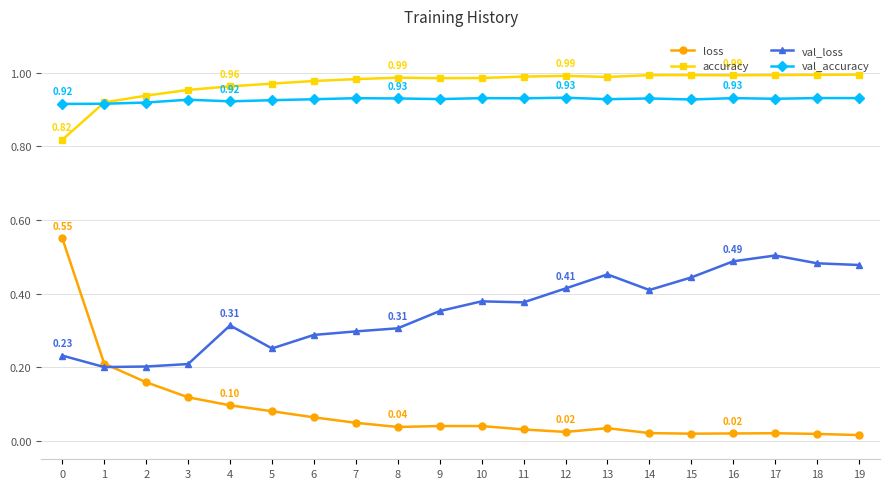

List the series in order of their peak value, highest first.

accuracy, val_accuracy, loss, val_loss